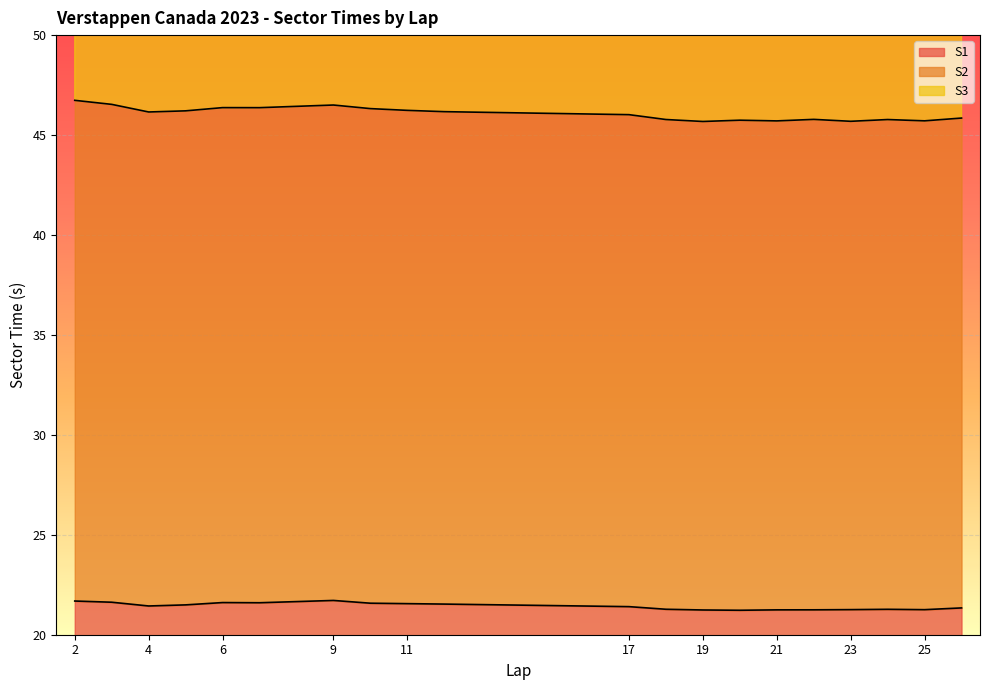

Count the S1 values in the range 21 to 22.

20